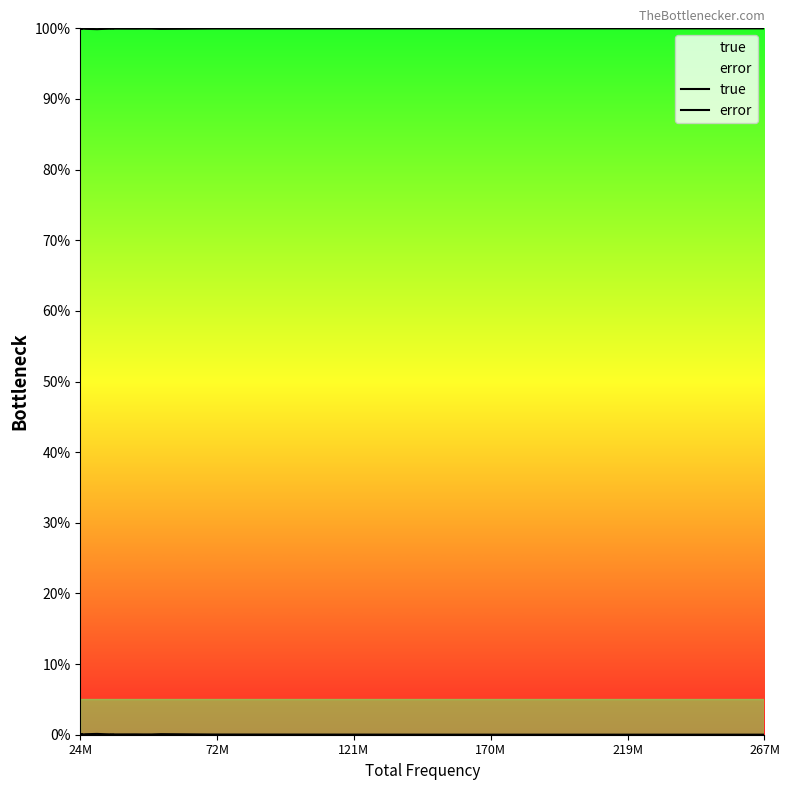

How many lines are shown in the chart?

2